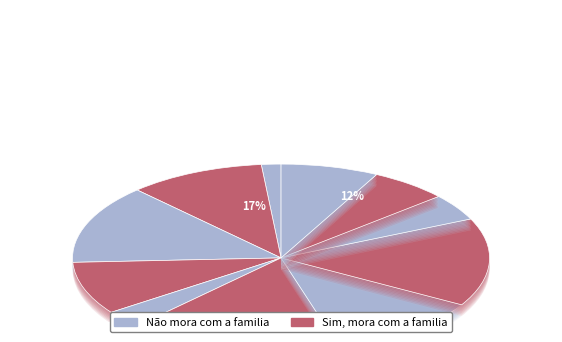

To the nearest percent, what is the difference between the 5 and 2 slice percentages?

3%